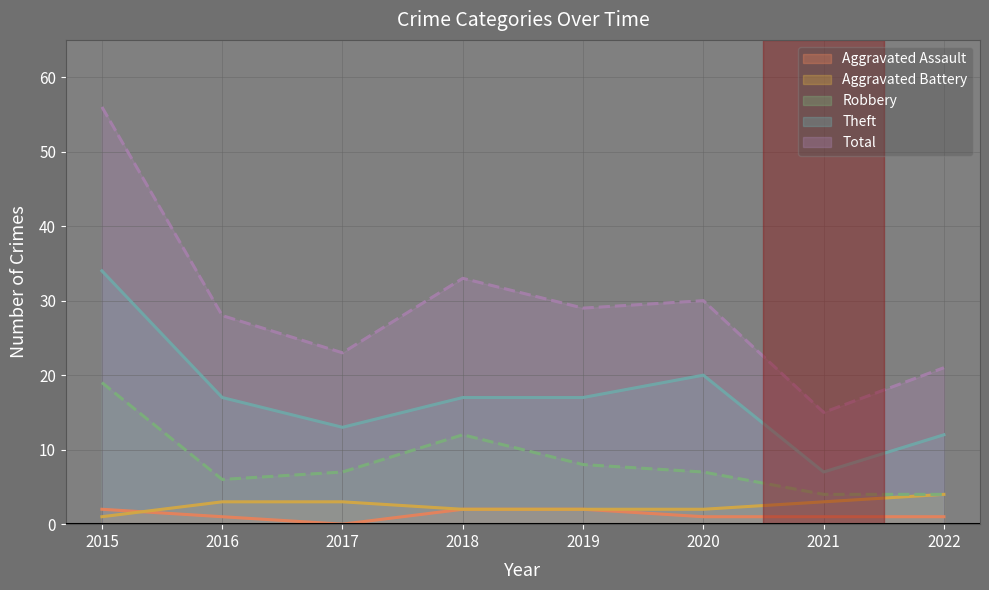

Which series has the widest spread of values?

Total